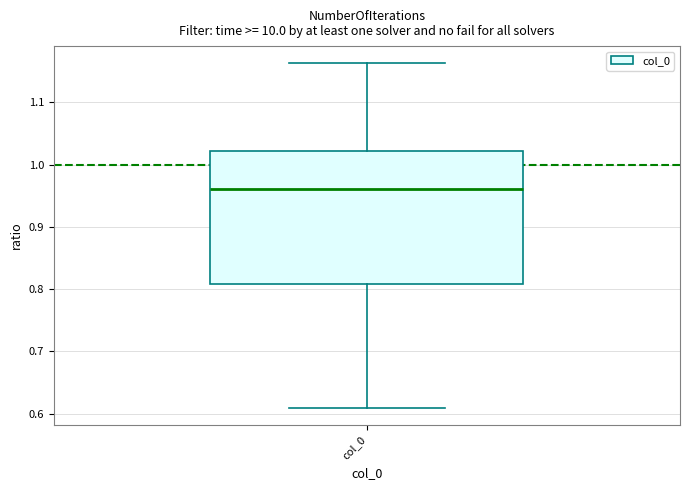

Read this box plot against the y-axis: the position of the median line, the range covered by the box, and the ends of both whiskers. The values are not printed on the chart, so give them approximately, as read against the axis.

median 0.96, box 0.81 to 1.02, whiskers 0.61 to 1.16